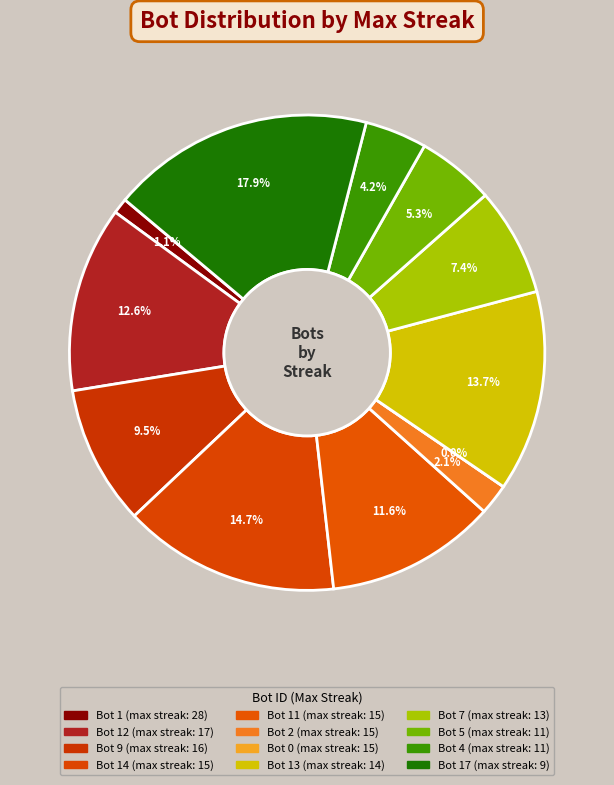

The 17 slice represents 21% of the pie. True or false?

False